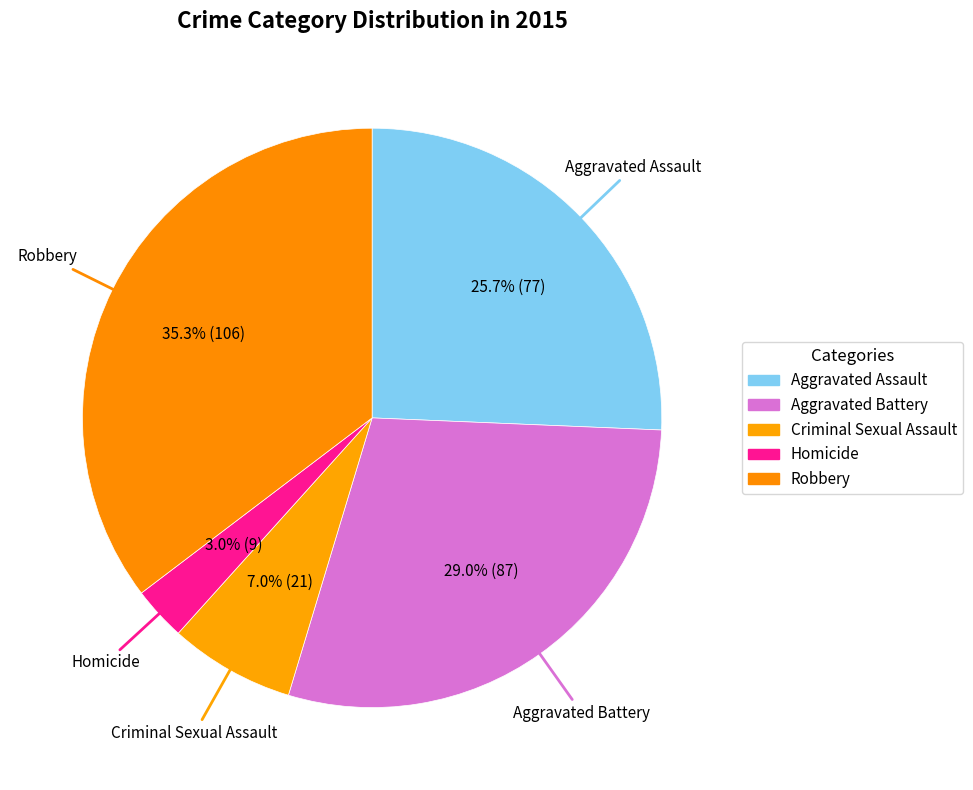

Rank the categories by value from highest to lowest.

Robbery, Aggravated Battery, Aggravated Assault, Criminal Sexual Assault, Homicide